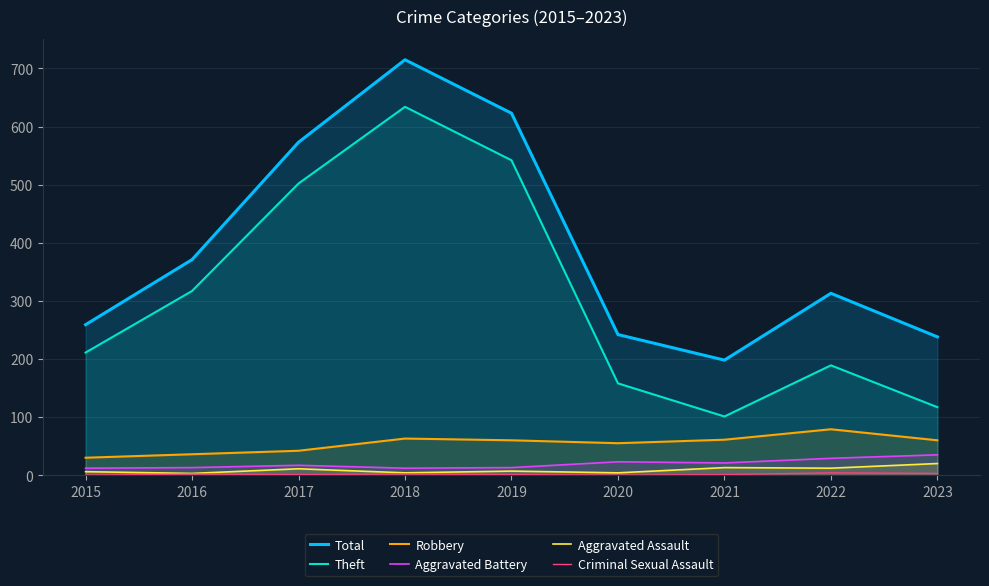

True or false: Criminal Sexual Assault and Total intersect in this chart.

False